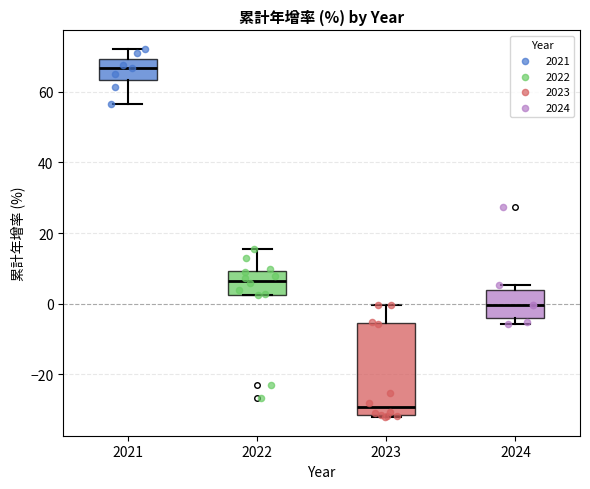

Which box is the tallest, from its lower edge to its upper edge?

2023